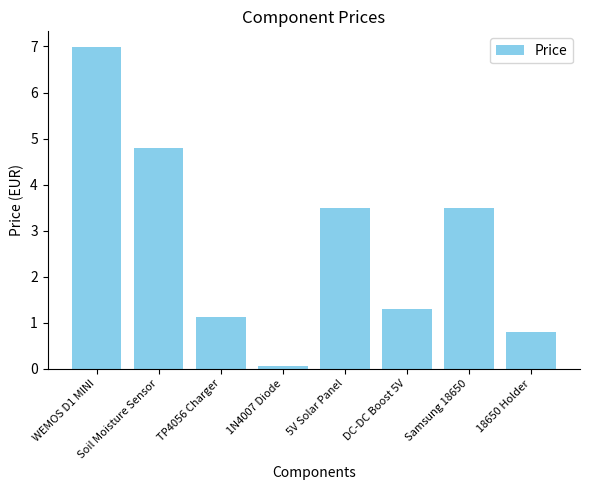

The value at 5V Solar Panel is 3.5. True or false?

True